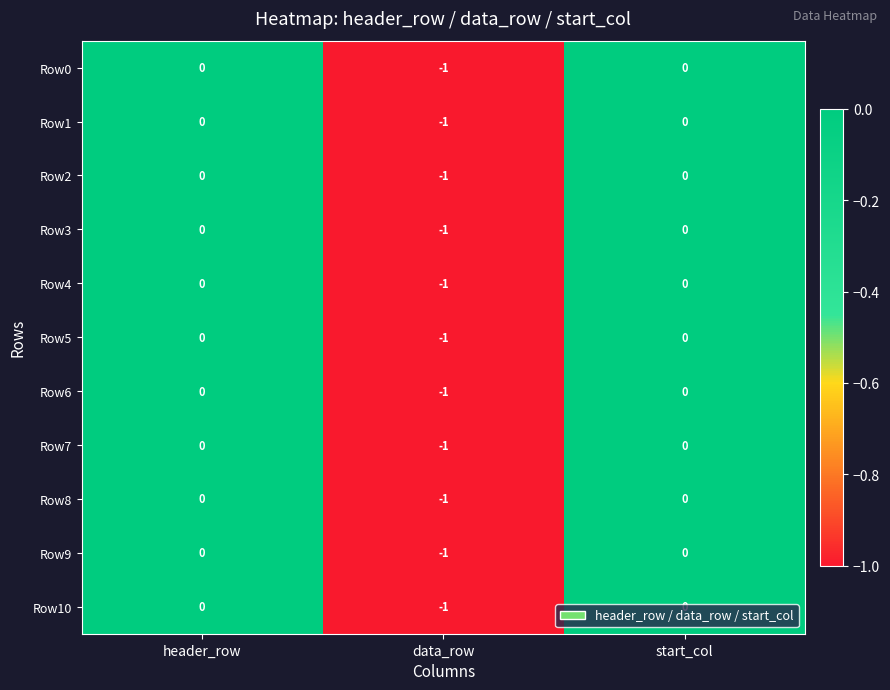

The Row3 series shows -1 at data_row. True or false?

True